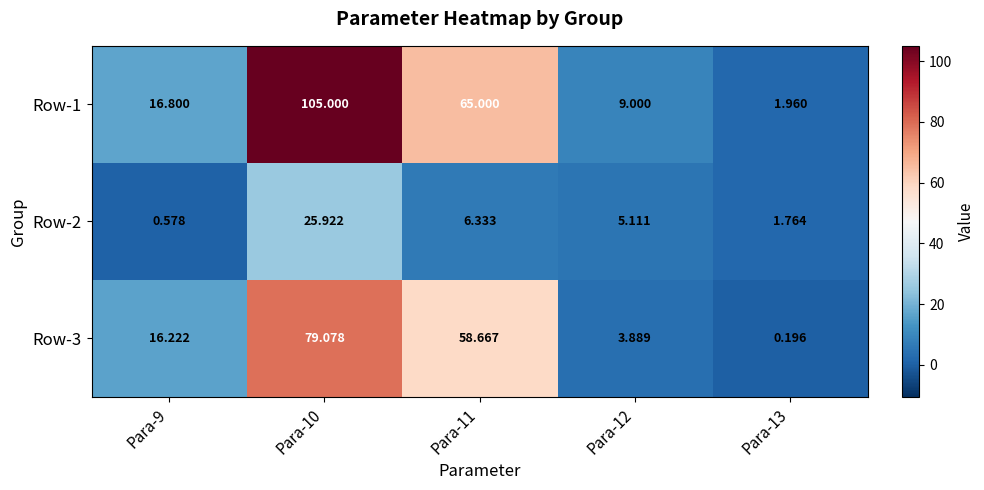

Is the value of Row-3 at Para-11 greater than the value of Row-2 at Para-10?

Yes